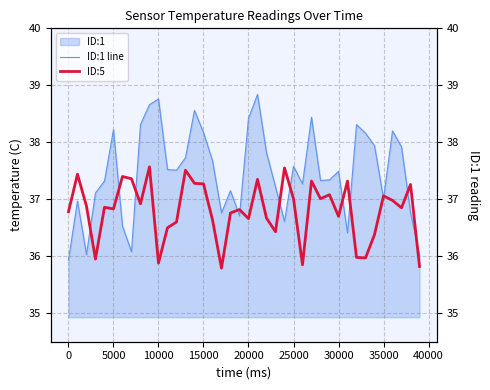

Is the value of ID:5 at 35000 greater than the value of ID:1 line at 36?

No